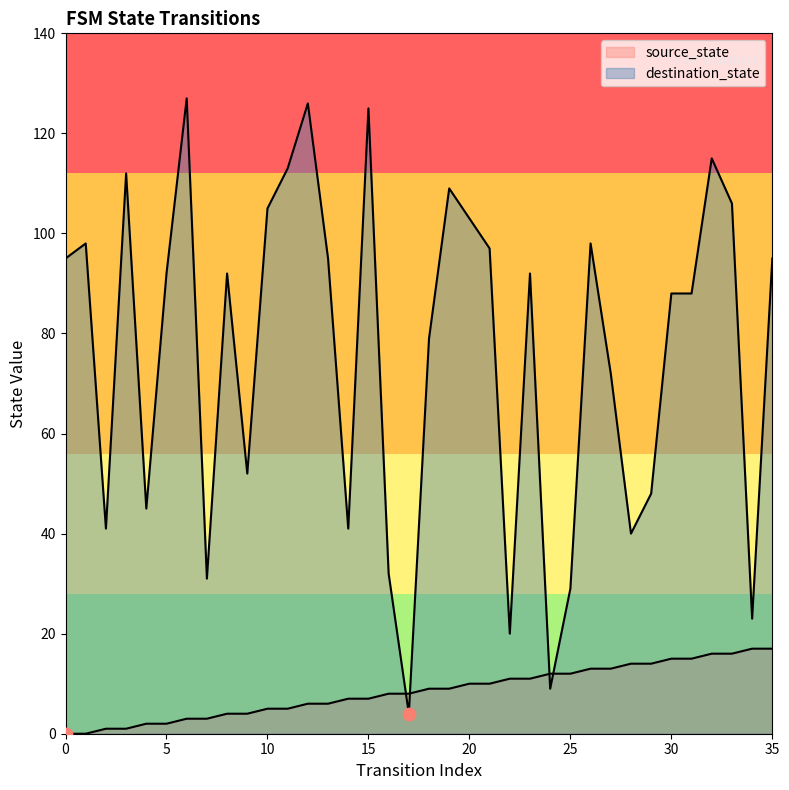

Which series reaches the maximum Y coordinate?

destination_state